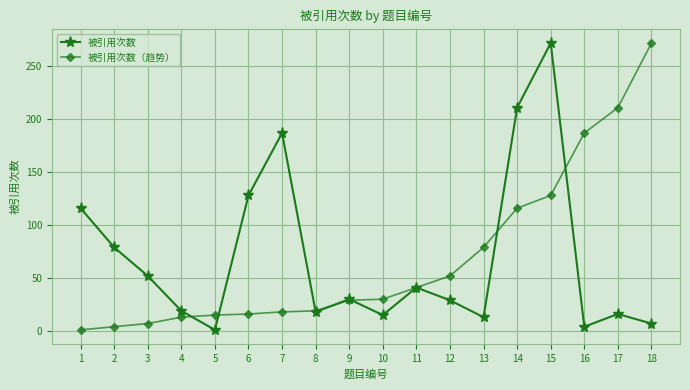

Does the chart display data point markers on the line(s)?

Yes